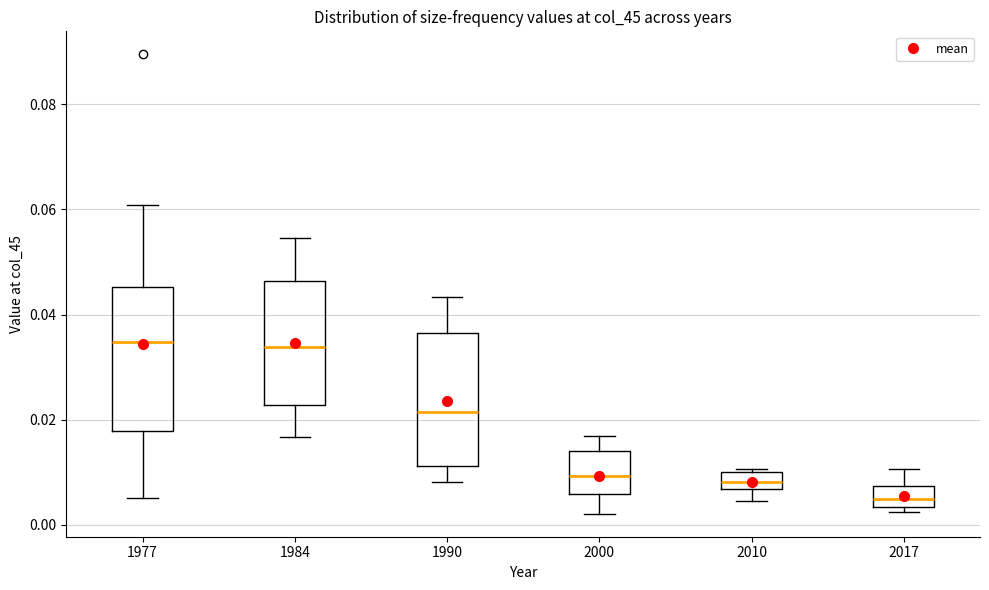

Reading left to right, transcribe this box plot: for each box, give where its median line is, the range the box spans, and where its two whiskers end, as read against the y-axis. The values are not printed on the chart, so give them approximately, as read against the axis.

1977: median 0.034, box 0.018 to 0.046, whiskers 0.004 to 0.060
1984: median 0.034, box 0.022 to 0.046, whiskers 0.016 to 0.054
1990: median 0.022, box 0.012 to 0.036, whiskers 0.008 to 0.044
2000: median 0.010, box 0.006 to 0.014, whiskers 0.002 to 0.016
2010: median 0.008, box 0.006 to 0.010, whiskers 0.004 to 0.010 (just above the box's upper edge)
2017: median 0.004 (inside the box), box 0.004 to 0.008, whiskers 0.002 to 0.010